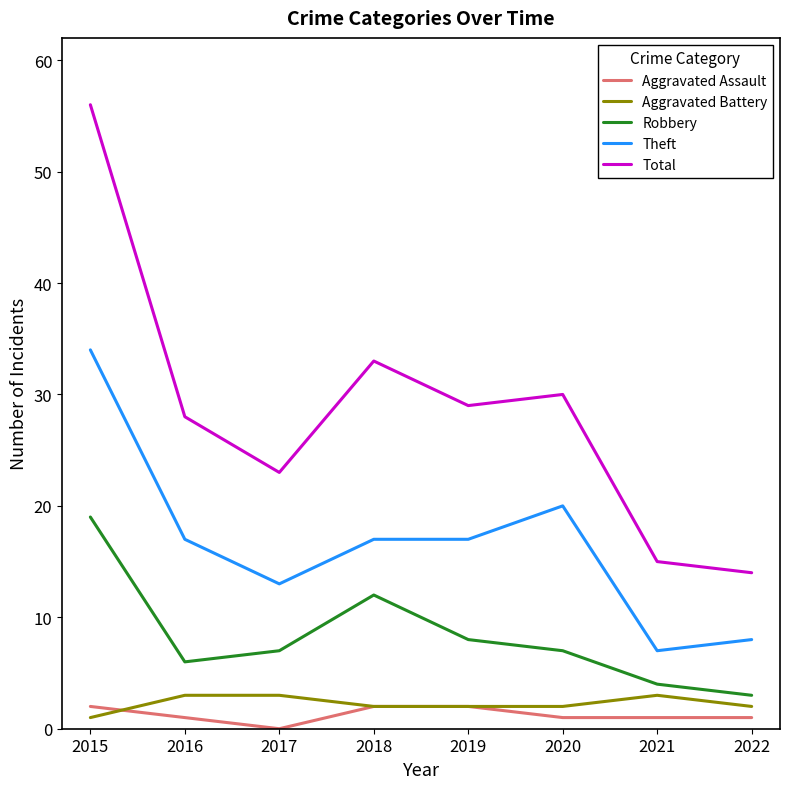

At which label does Robbery first exceed 7?

2015